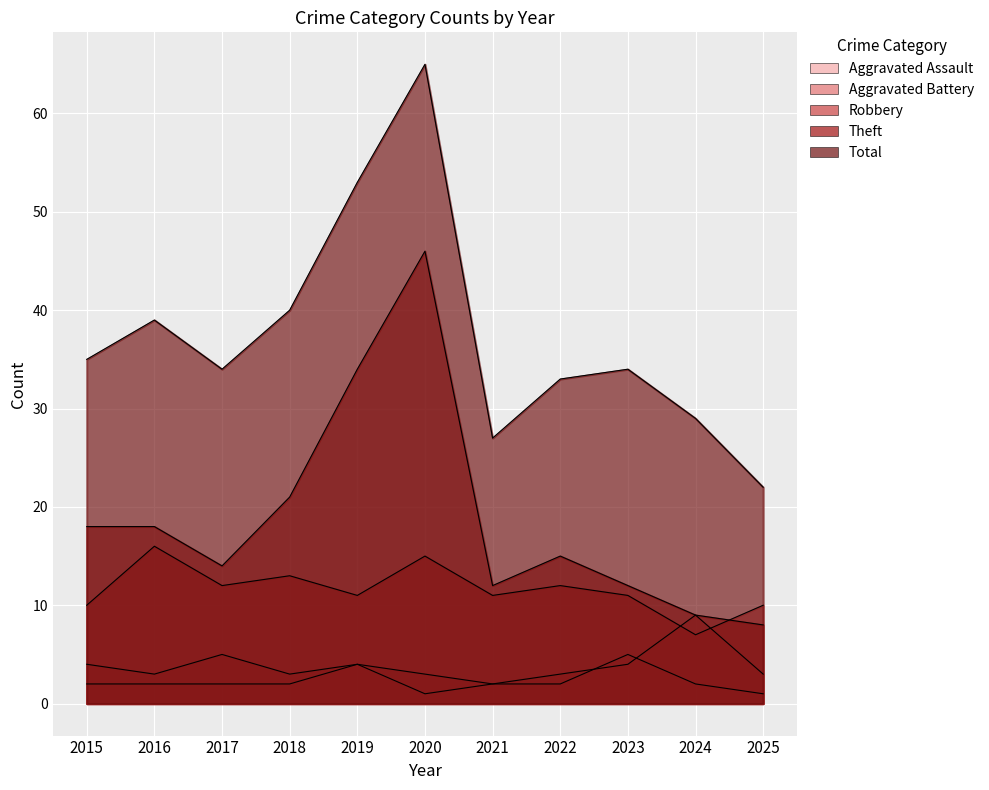

What is the value of the Aggravated Battery point at the 10th from the left?

9